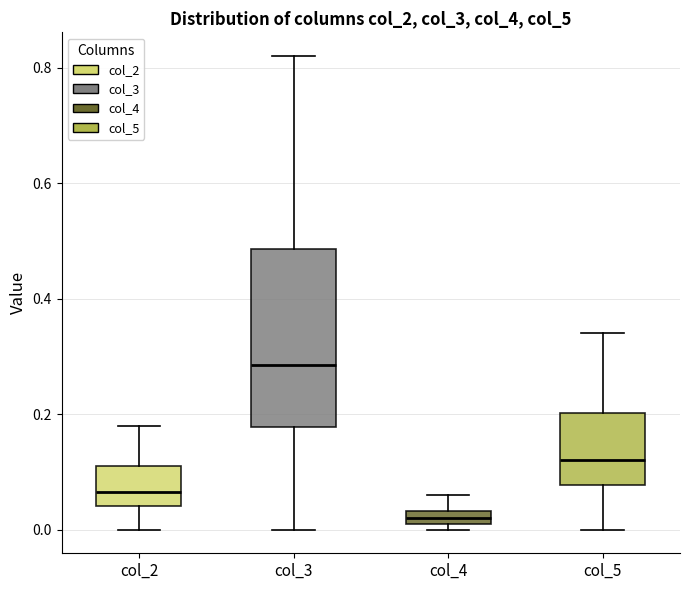

Which box's median line is the highest?

col_3